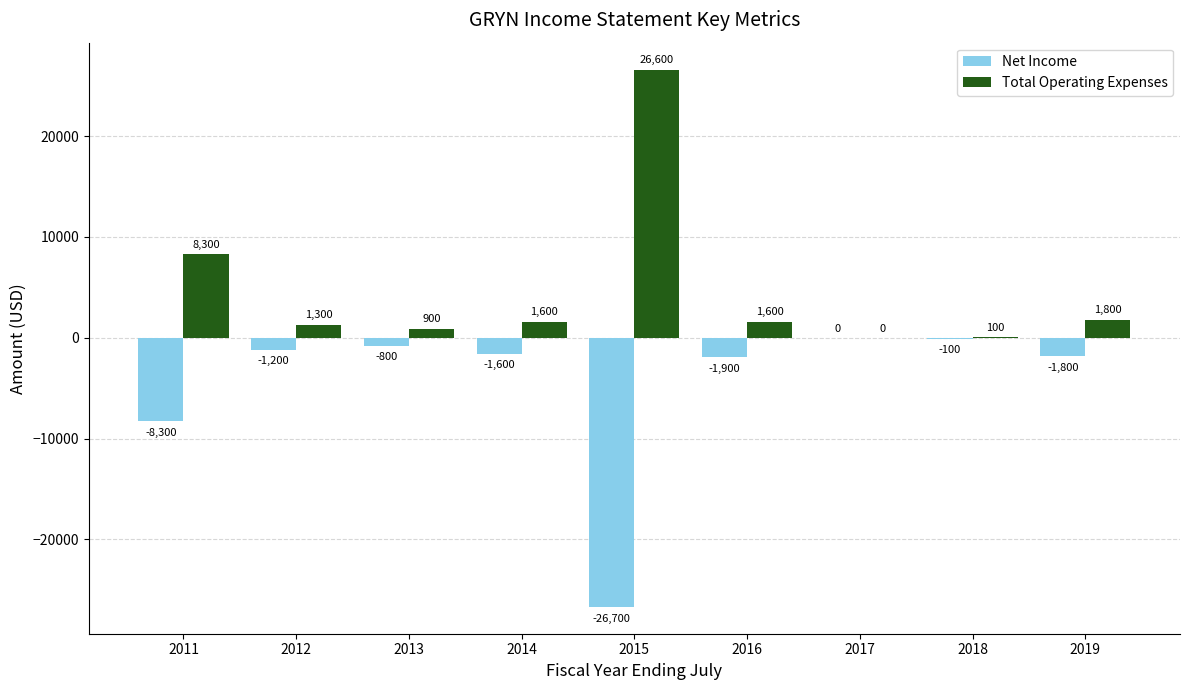

What is the approximate value of Total Operating Expenses at 2015?

26600